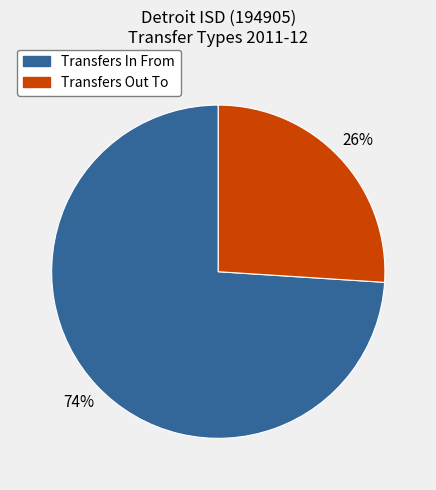

What is the smallest slice in the pie chart?

Transfers Out To